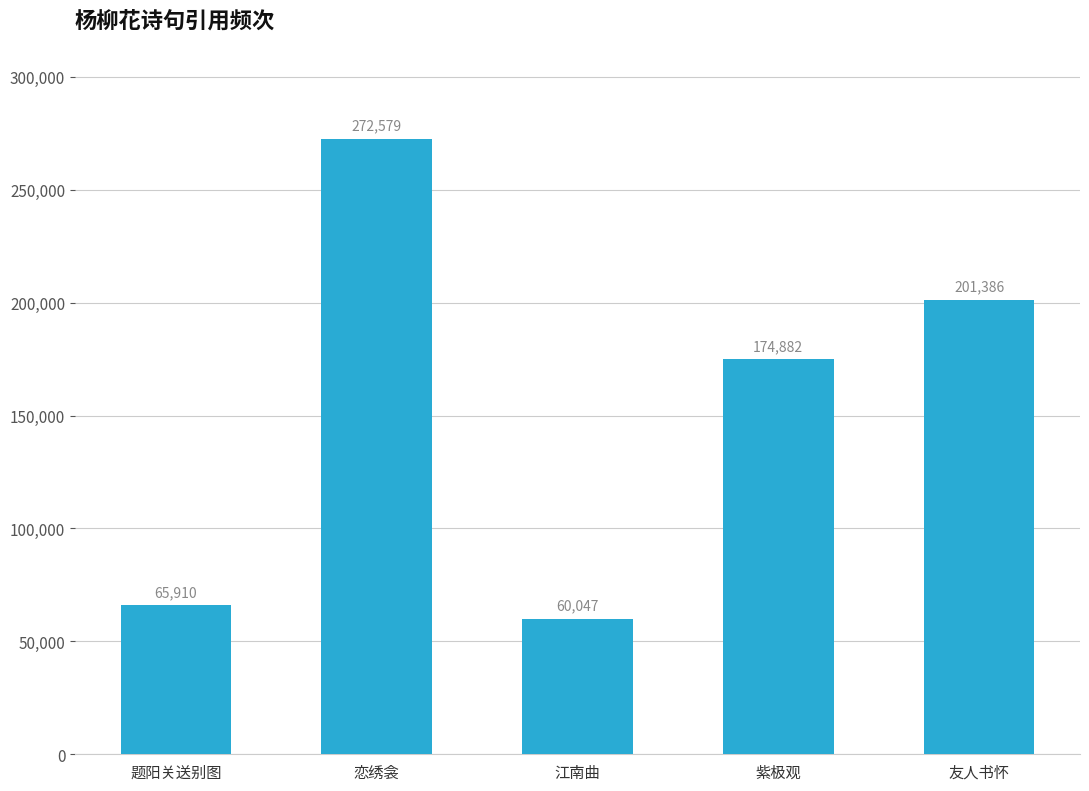

Rank the categories by value from lowest to highest.

江南曲, 题阳关送别图, 紫极观, 友人书怀, 恋绣衾